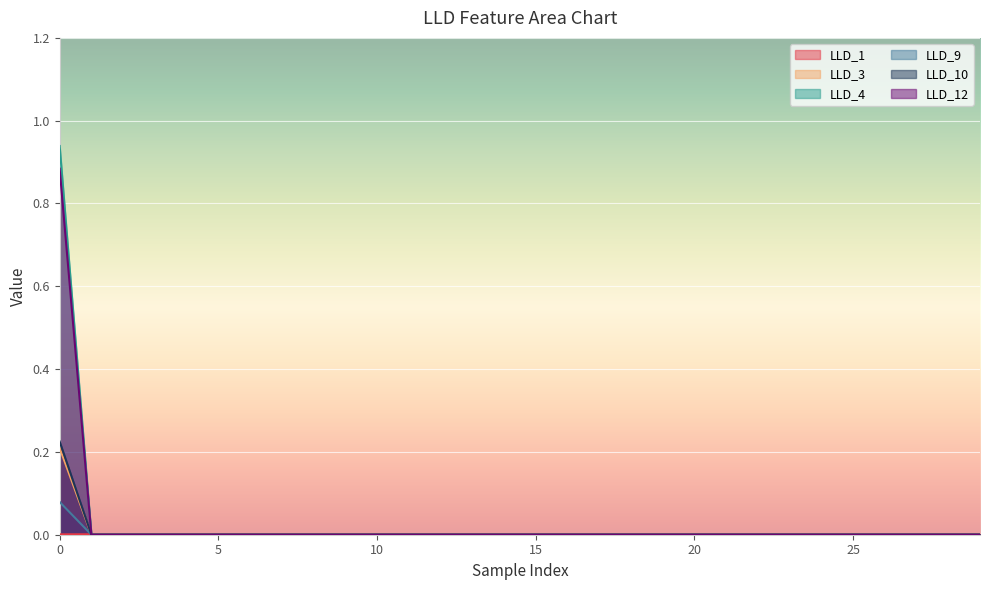

Is the value of LLD_9 at 28 greater than the value of LLD_10 at 16?

No